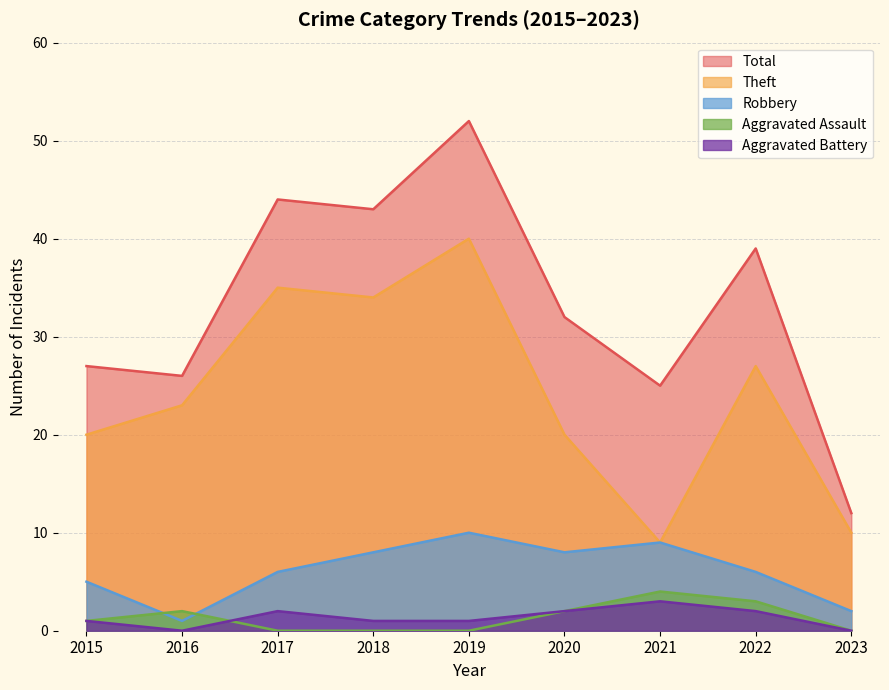

How many distinct data groups are displayed?

5